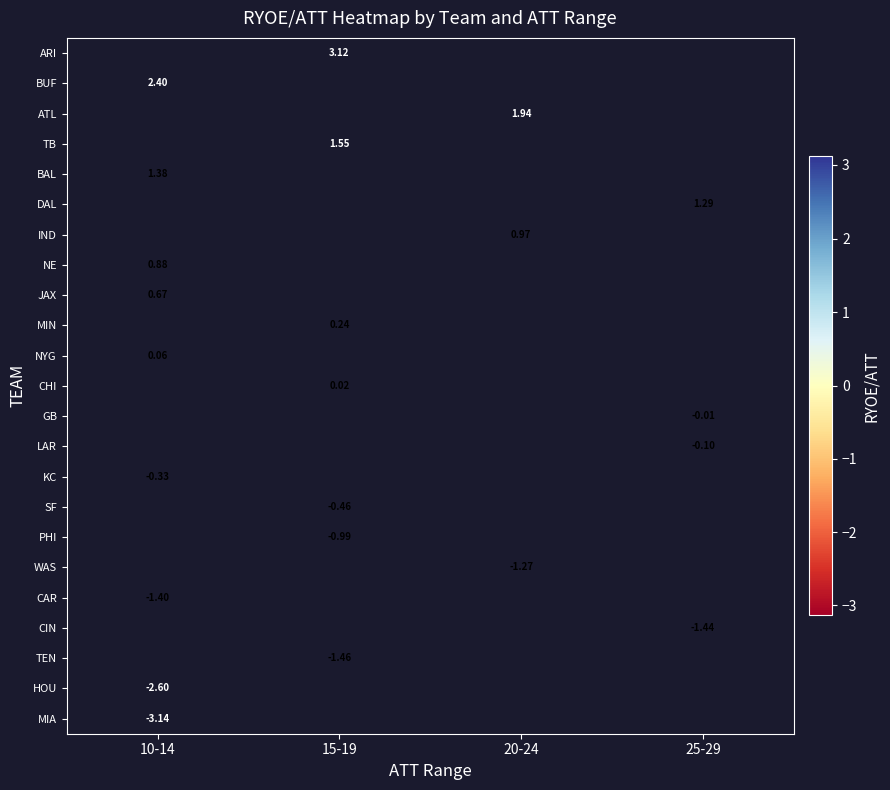

List the series in order of their peak value, lowest first.

MIA, JAX, MIN, NYG, CHI, GB, LAR, KC, SF, PHI, WAS, CAR, CIN, TEN, HOU, ARI, BUF, ATL, TB, BAL, DAL, IND, NE